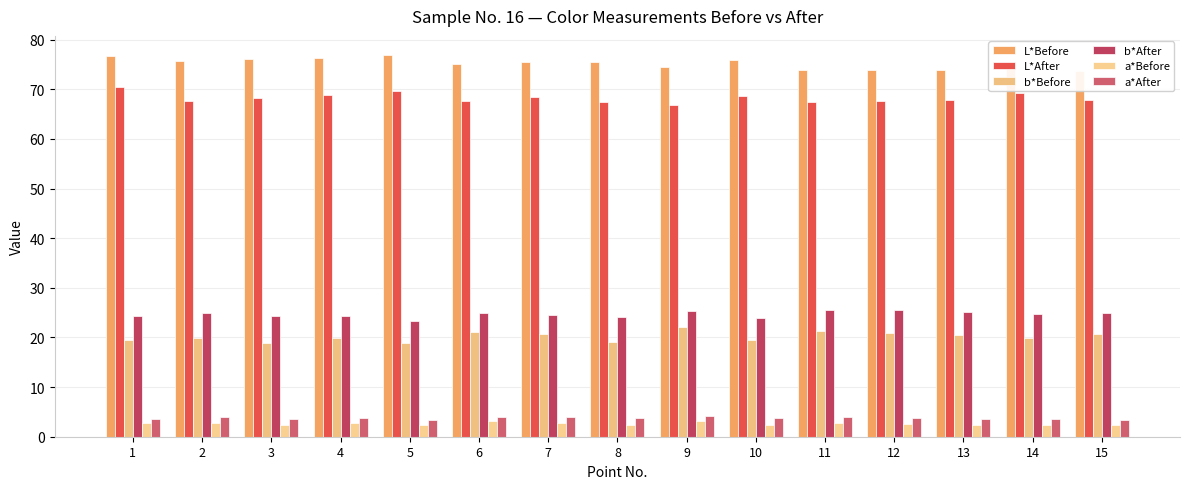

How many bars are there in total?

90